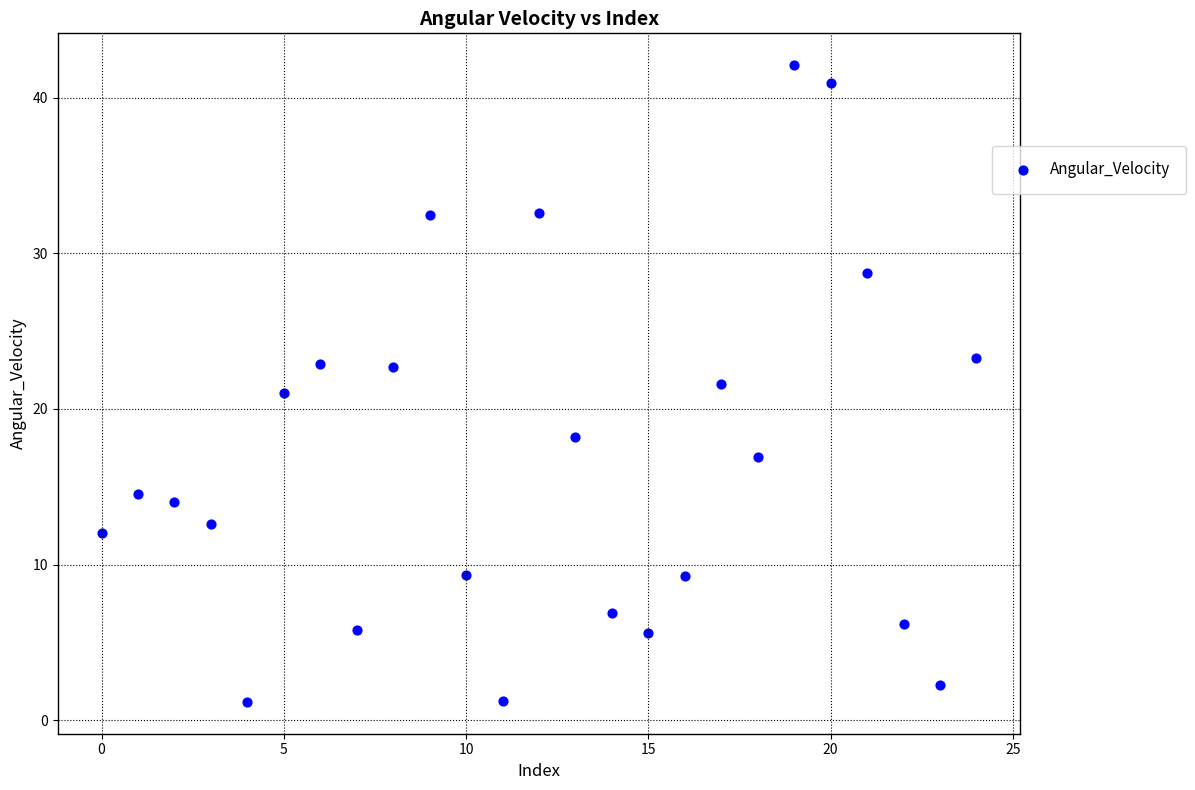

What is the range of Y values (max minus min)?

40.9